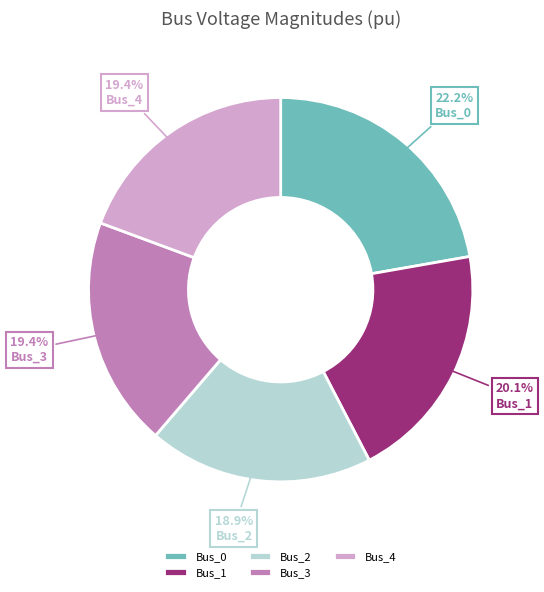

Is it true that Bus_3 is 19% of the pie?

True